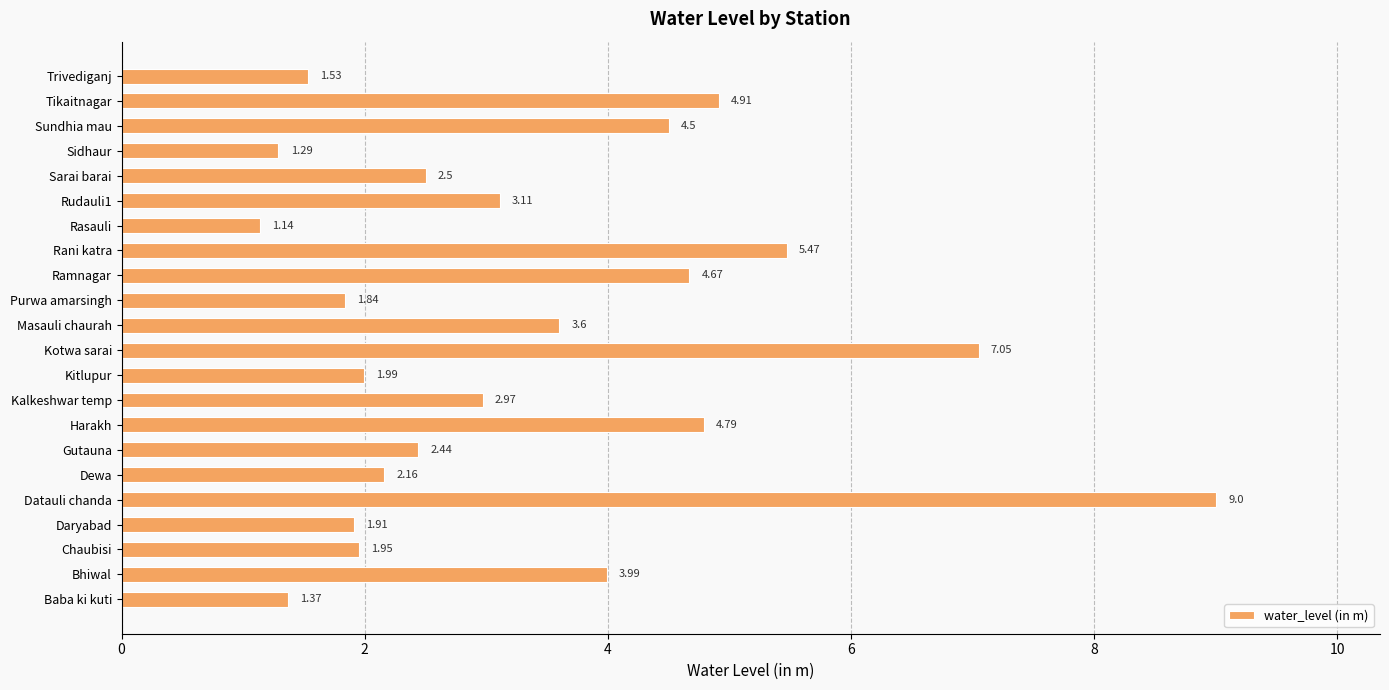

What is the ratio of the value at Trivediganj to the value at Gutauna?

0.6